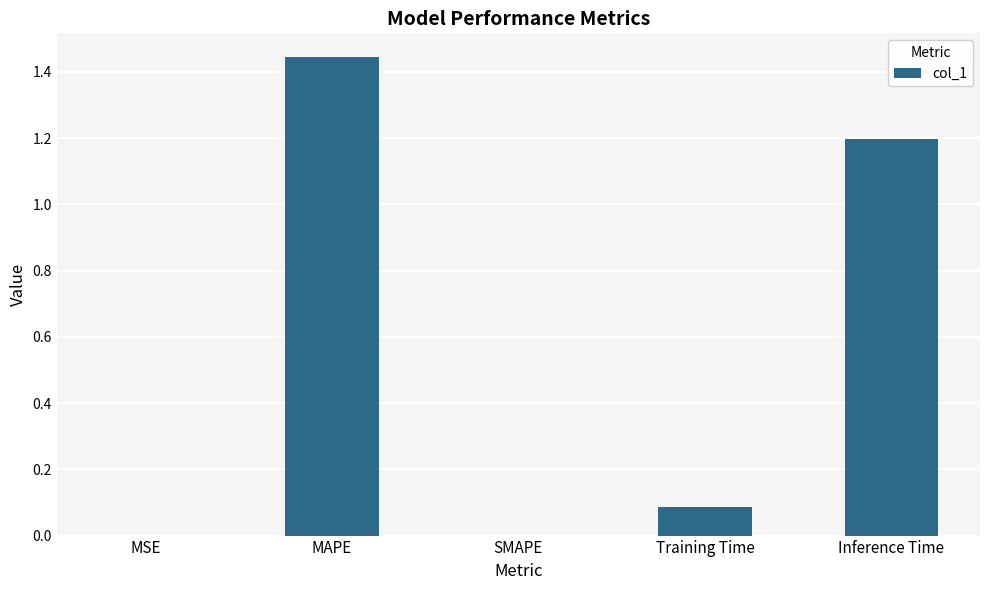

What is the average value?

0.5